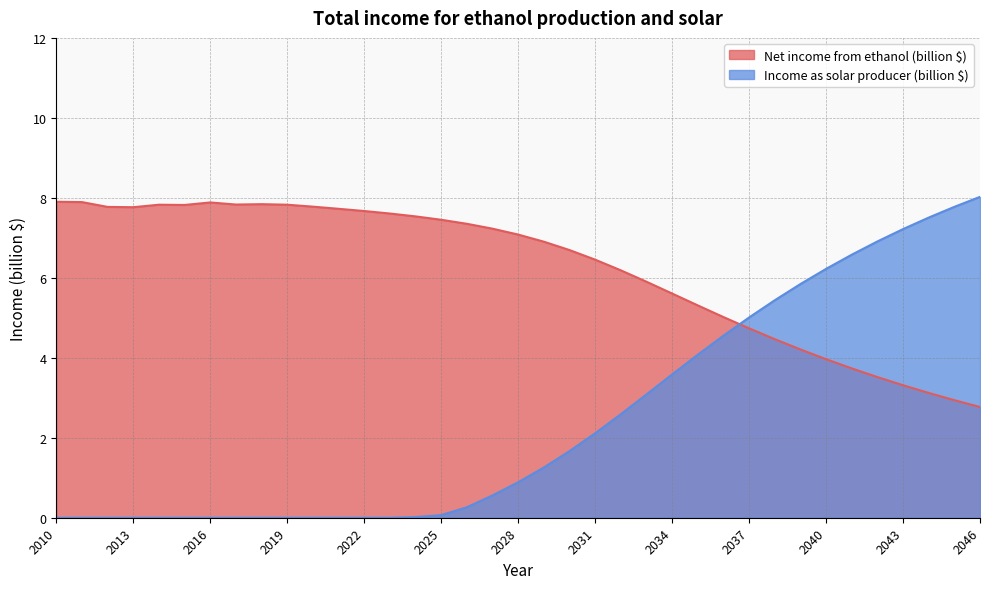

Reading right to left, extract all data points from this chart.

Net income from ethanol (billion $): 2046=2.8	2045=2.9	2044=3.1	2043=3.3	2042=3.5	2041=3.7	2040=4.0	2039=4.2	2038=4.5	2037=4.7	2036=5.0	2035=5.3	2034=5.6	2033=5.9	2032=6.2	2031=6.5	2030=6.7	2029=6.9	2028=7.1	2027=7.2	2026=7.4	2025=7.5	2024=7.5	2023=7.6	2022=7.7	2021=7.7	2020=7.8	2019=7.8	2018=7.8	2017=7.8	2016=7.9	2015=7.8	2014=7.8	2013=7.8	2012=7.8	2011=7.9	2010=7.9
Income as solar producer (billion $): 2046=8.0	2045=7.8	2044=7.5	2043=7.2	2042=6.9	2041=6.6	2040=6.2	2039=5.8	2038=5.4	2037=5.0	2036=4.6	2035=4.1	2034=3.6	2033=3.1	2032=2.6	2031=2.1	2030=1.7	2029=1.3	2028=0.9	2027=0.6	2026=0.3	2025=0.1	2024=0.0	2023=0.0	2022=0.0	2021=0.0	2020=0.0	2019=0.0	2018=0.0	2017=0.0	2016=0.0	2015=0.0	2014=0.0	2013=0.0	2012=0.0	2011=0.0	2010=0.0